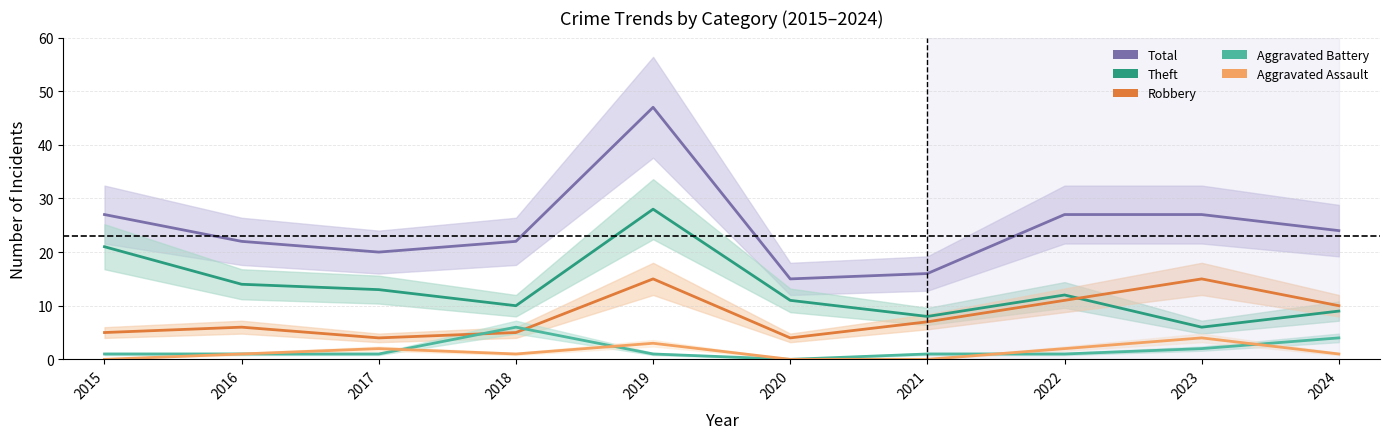

True or false: Theft and Total cross at least once.

False